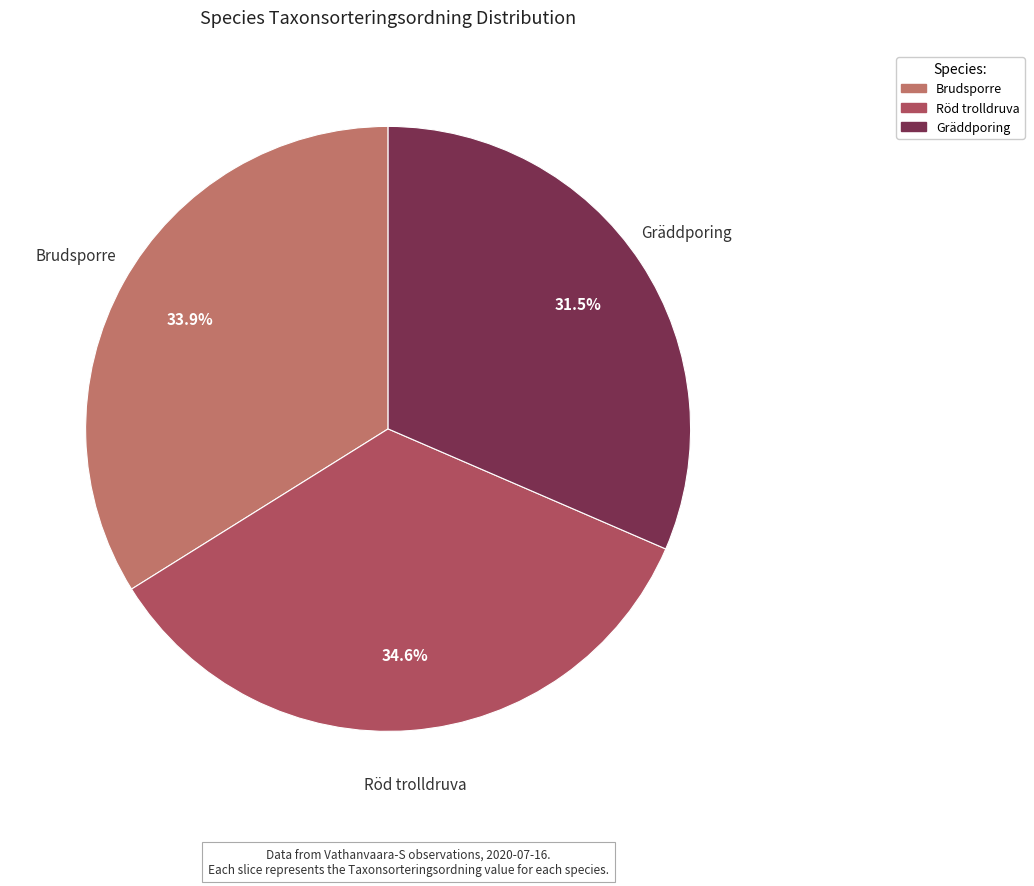

Rank the categories by value from highest to lowest.

Röd trolldruva, Brudsporre, Gräddporing